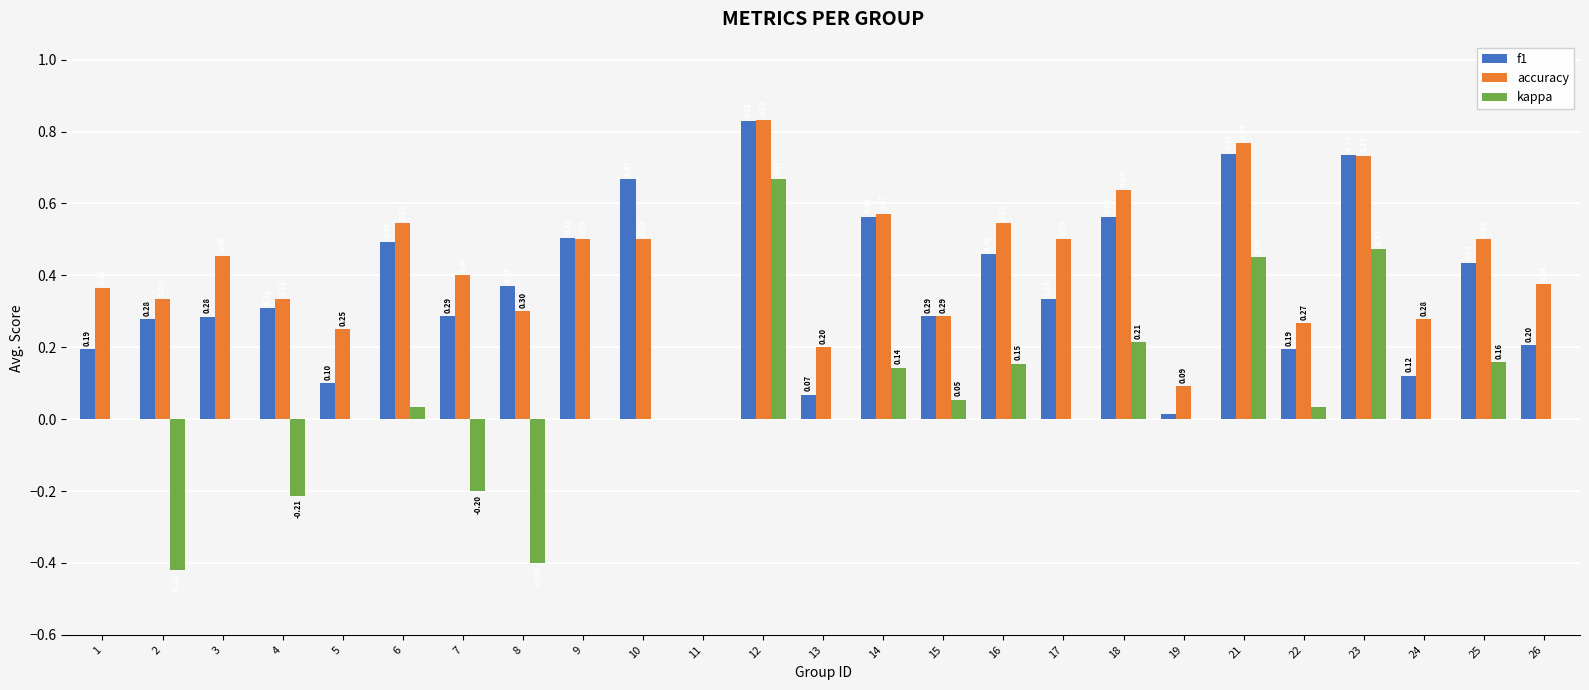

The kappa series shows 0.0 at 9. True or false?

True